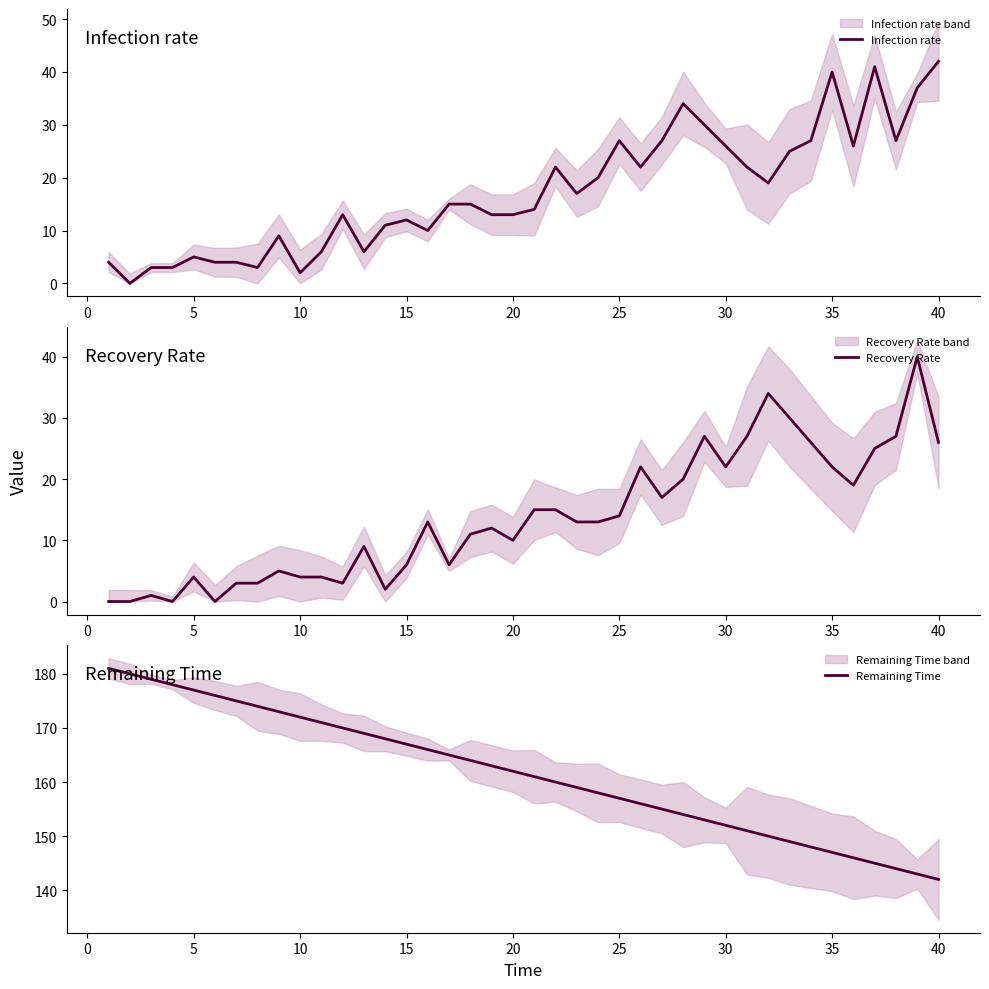

Is it true that Infection rate equals 8 at 15?

False